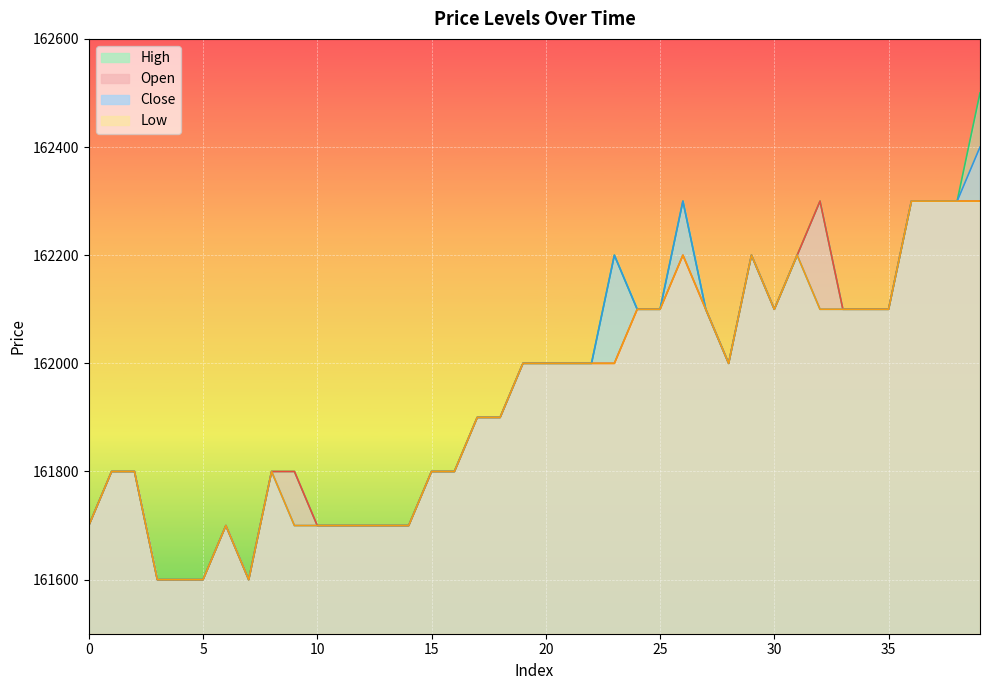

At which category does open reach its first local peak?

6